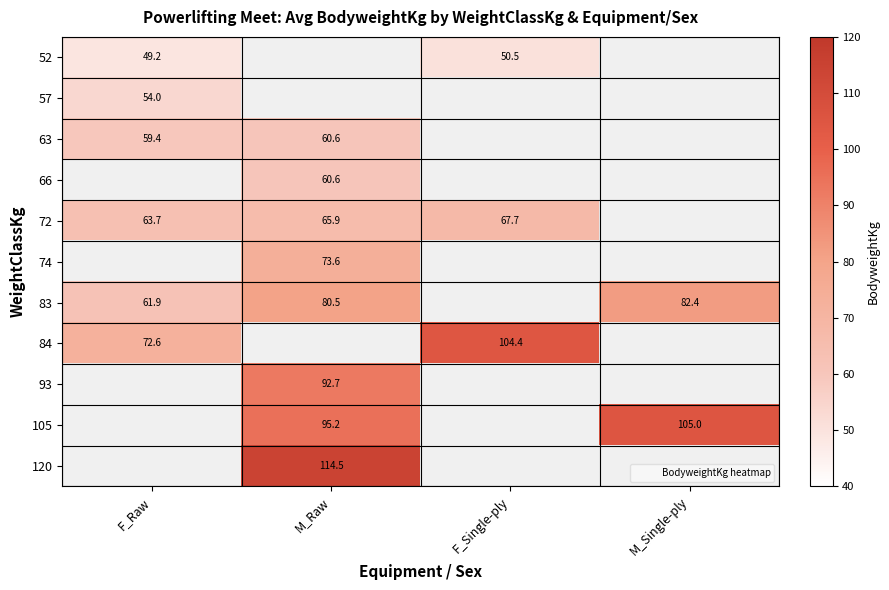

Which series has the largest range (max minus min)?

84